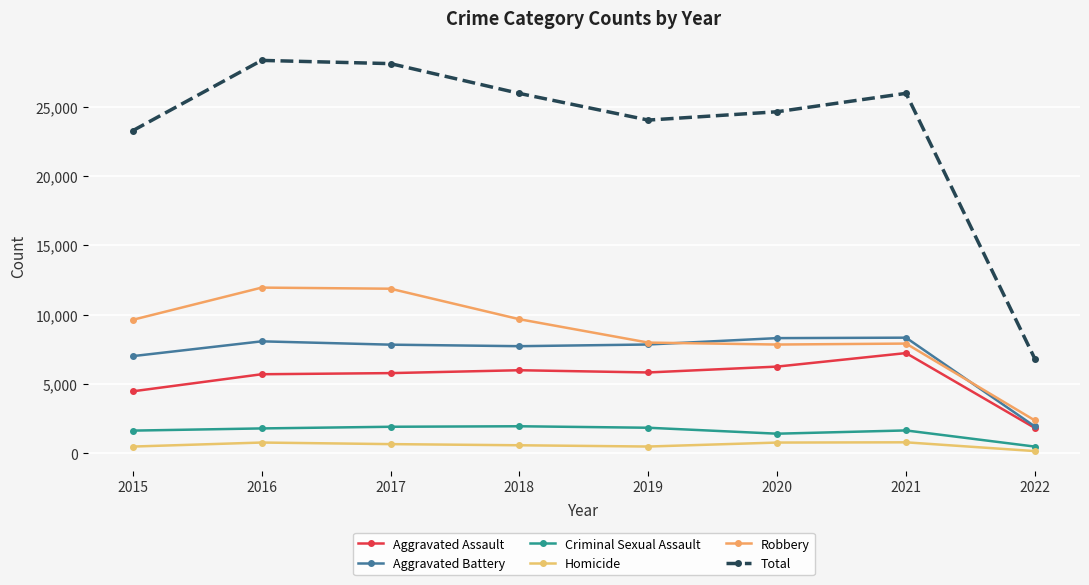

The value of Aggravated Assault at 2017 is 1494. True or false?

False